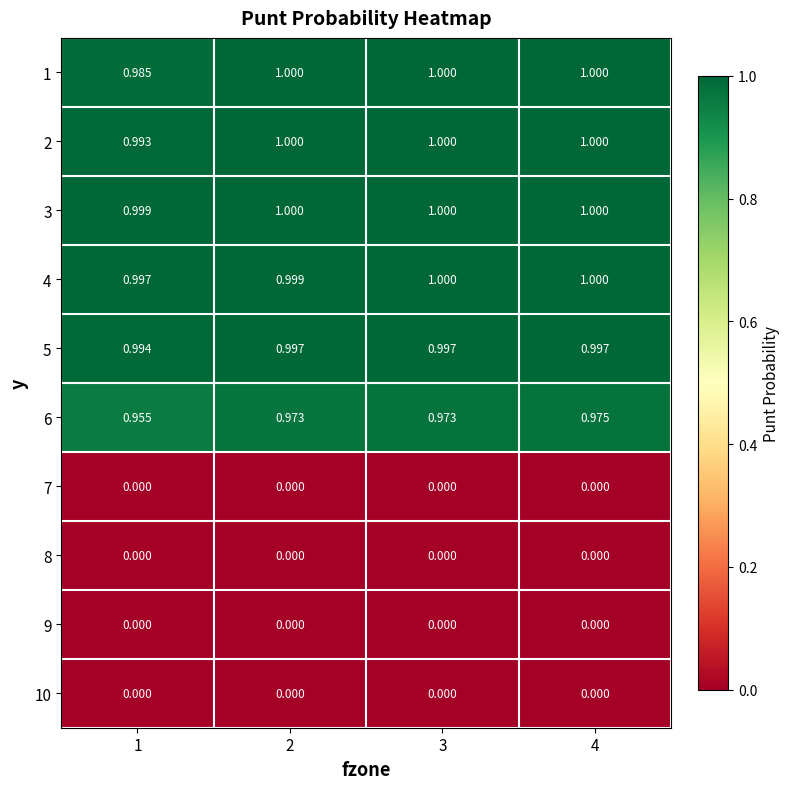

Is the value of 4 at 2 greater than the value of 10 at 4?

Yes